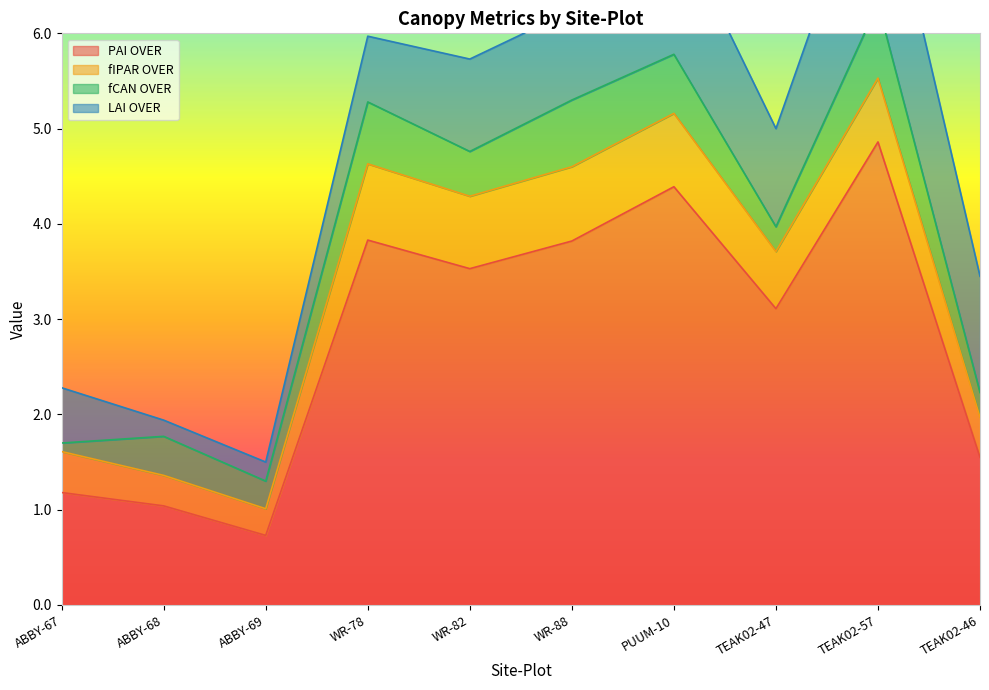

Where does the PAI OVER series first go above 3?

WR-78